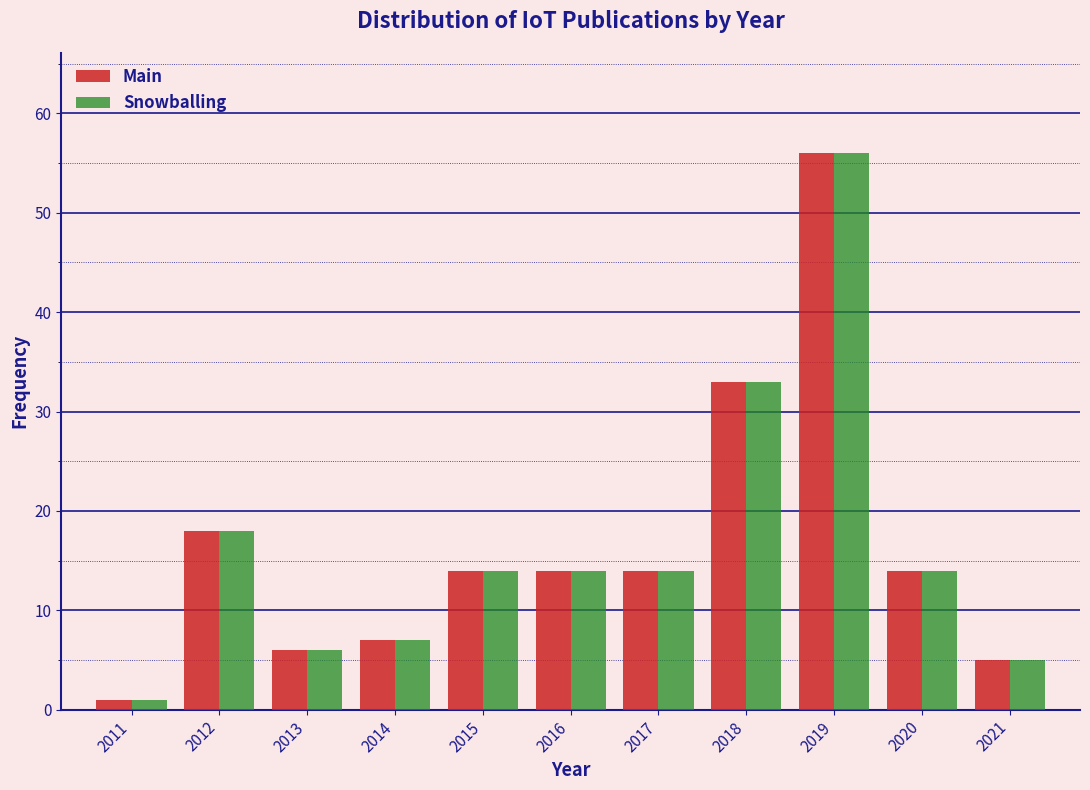

Reading right to left, what are all the values shown in this chart?

Main: 5	14	56	33	14	14	14	7	6	18	1
Snowballing: 5	14	56	33	14	14	14	7	6	18	1